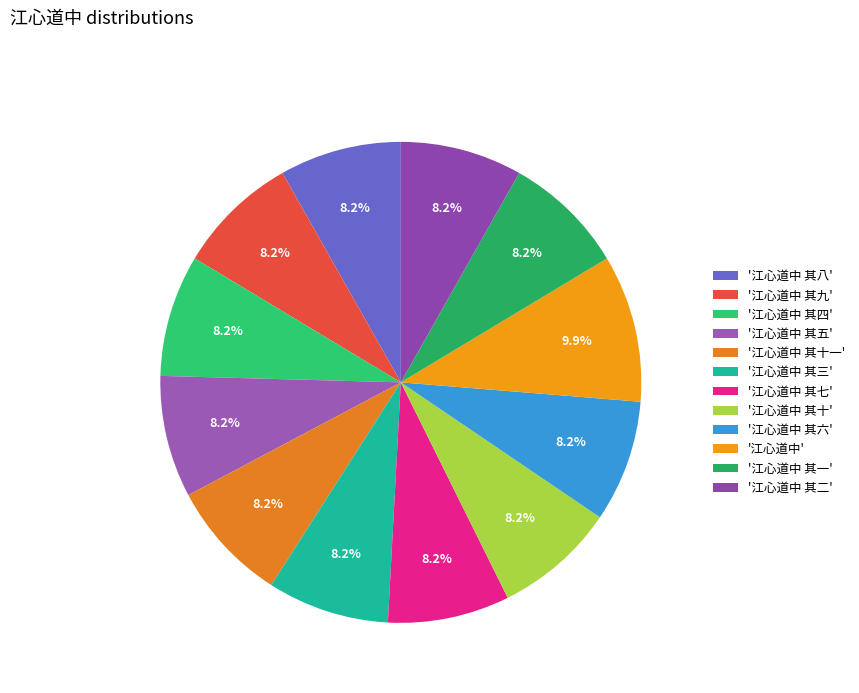

How many segments does this pie chart have?

12